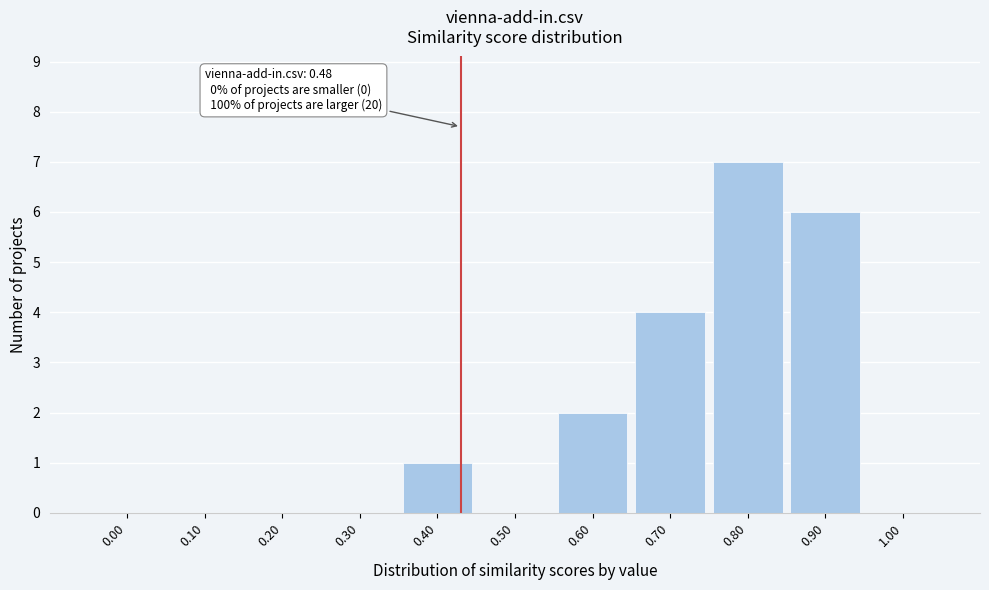

Reading right to left, transcribe all the data shown in this chart.

1.00=0	0.90=6	0.80=7	0.70=4	0.60=2	0.50=0	0.40=1	0.30=0	0.20=0	0.10=0	0.00=0